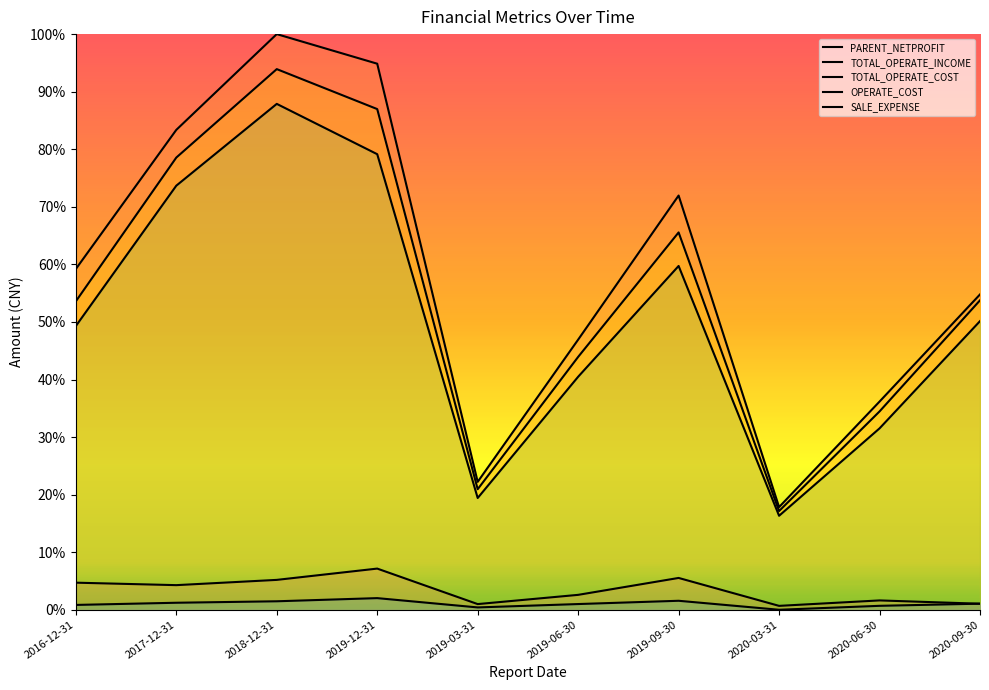

How many OPERATE_COST values are between 0 and 1?

10